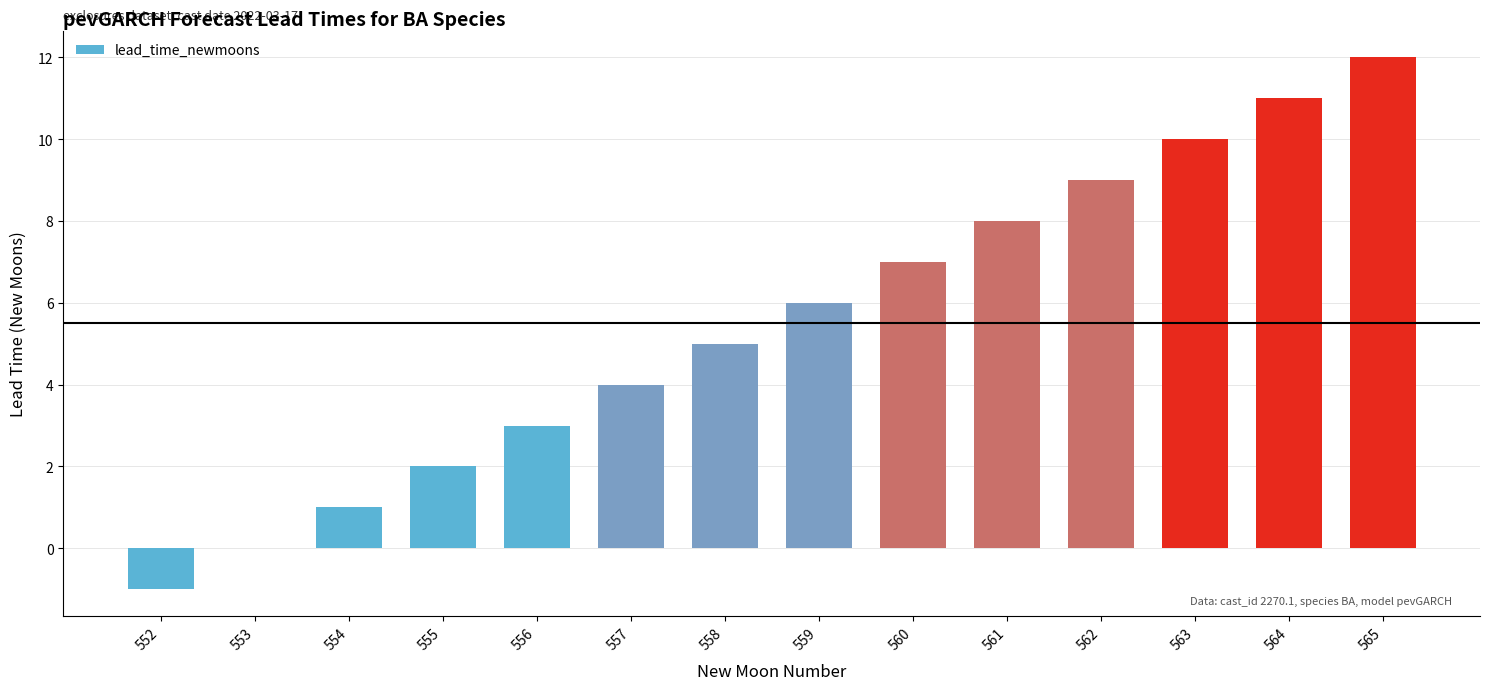

Where is the data nearest to the value 5?

558